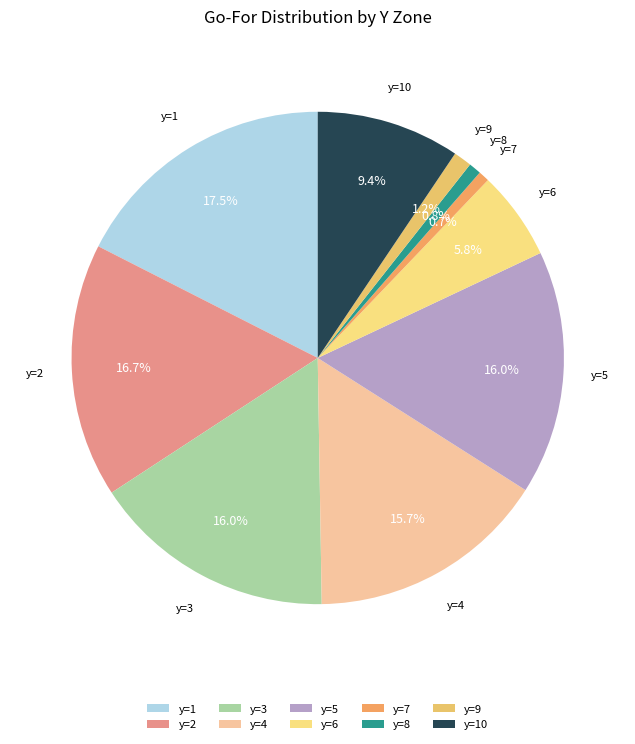

The y=3 slice represents 22% of the pie. True or false?

False